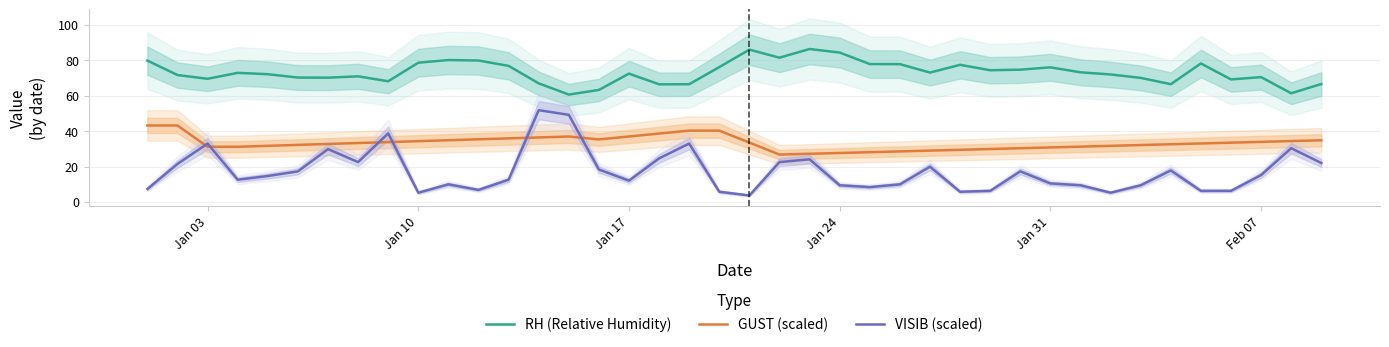

What is the lowest value of the VISIB (scaled) series?

3.7